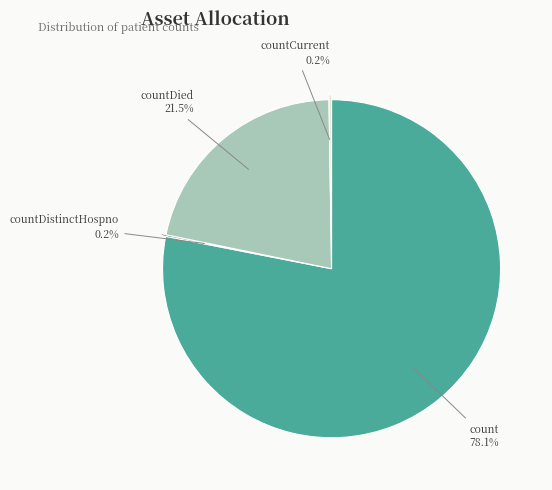

Do count and countDied together represent more than half of the pie?

Yes